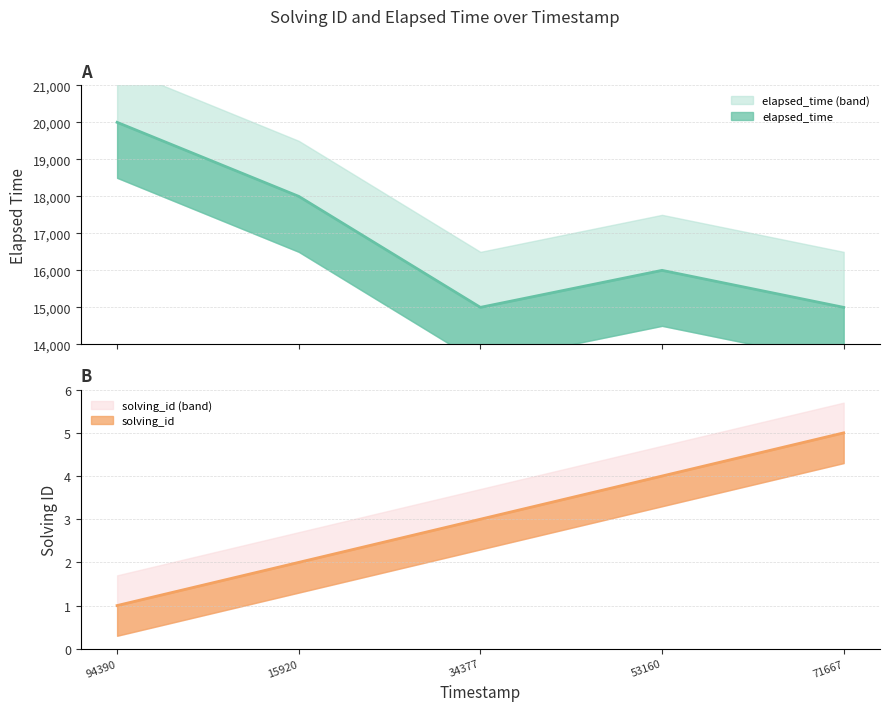

The elapsed_time series shows 7390 at 94390. True or false?

False